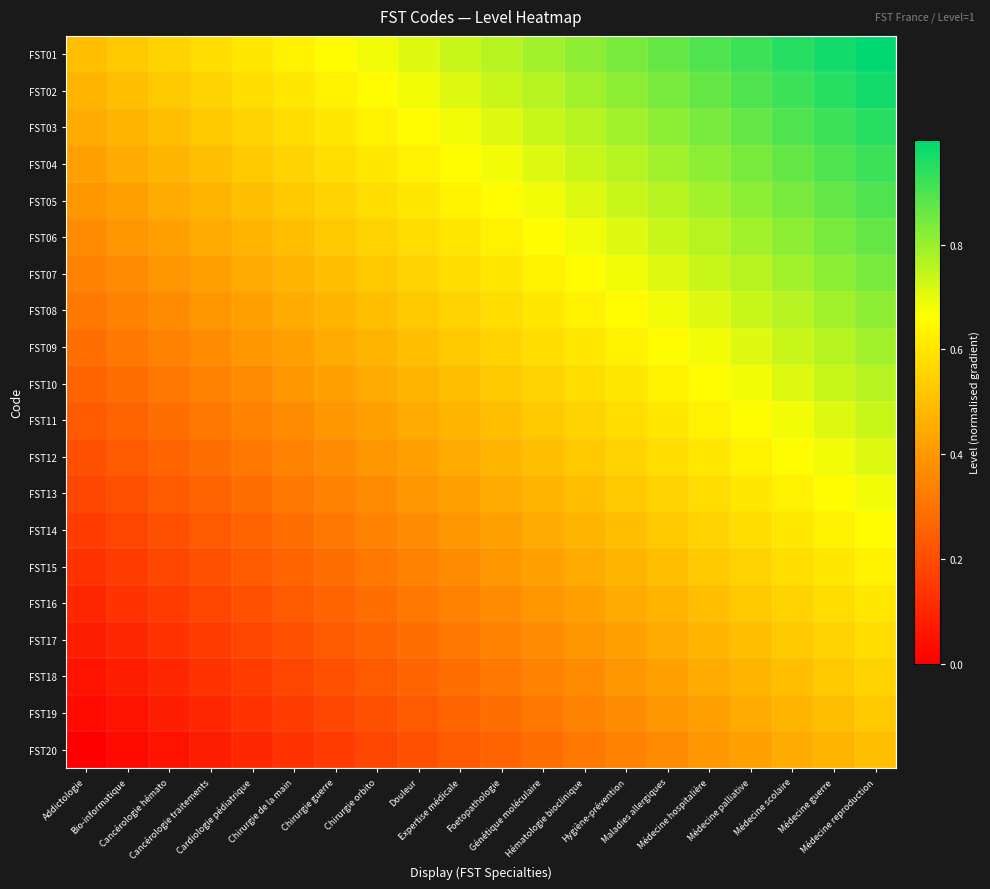

At which category is the sum across all series the highest?

Médecine reproduction